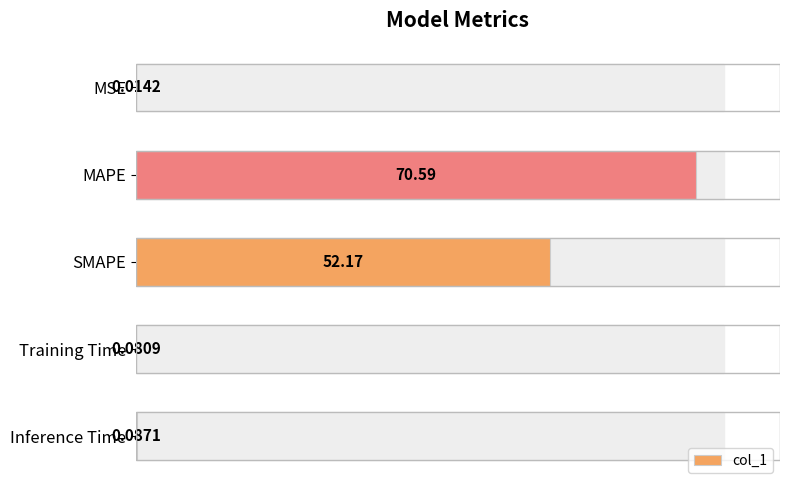

Which category has the highest value across all series?

MAPE